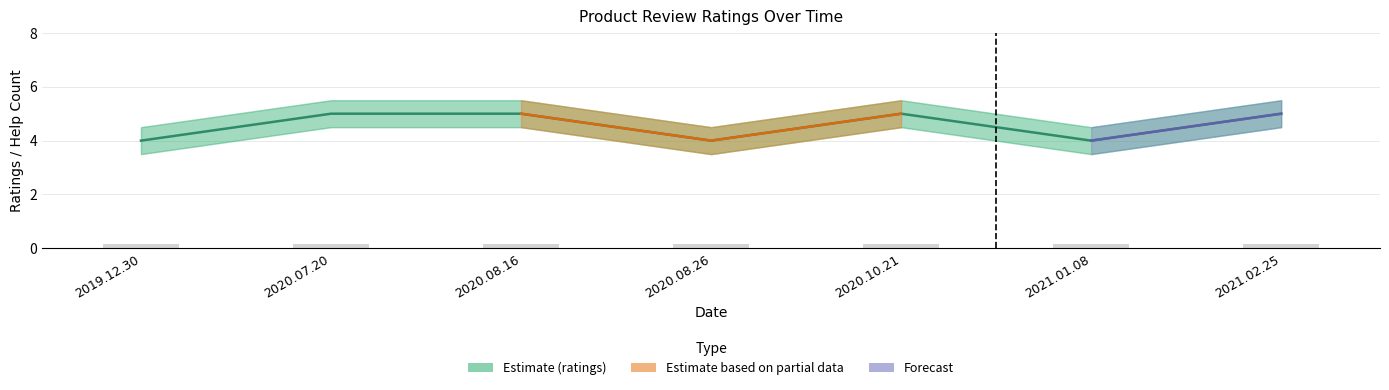

What is the ratio of the value at 2020.08.26 to the value at 2020.10.21?

0.8